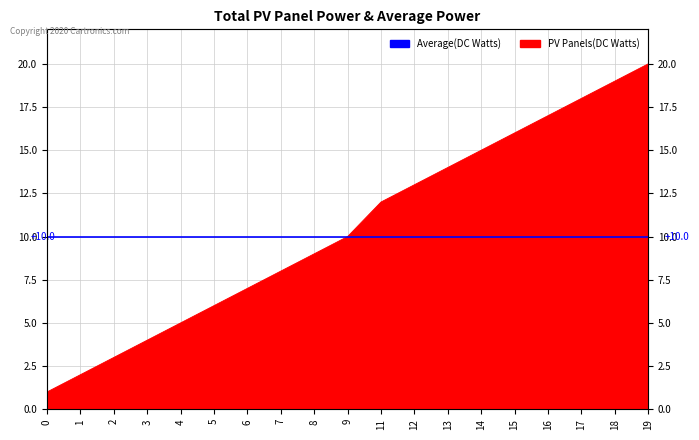

Reading right to left, what are all the values shown in this chart?

20	19	18	17	16	15	14	13	12	10	9	8	7	6	5	4	3	2	1